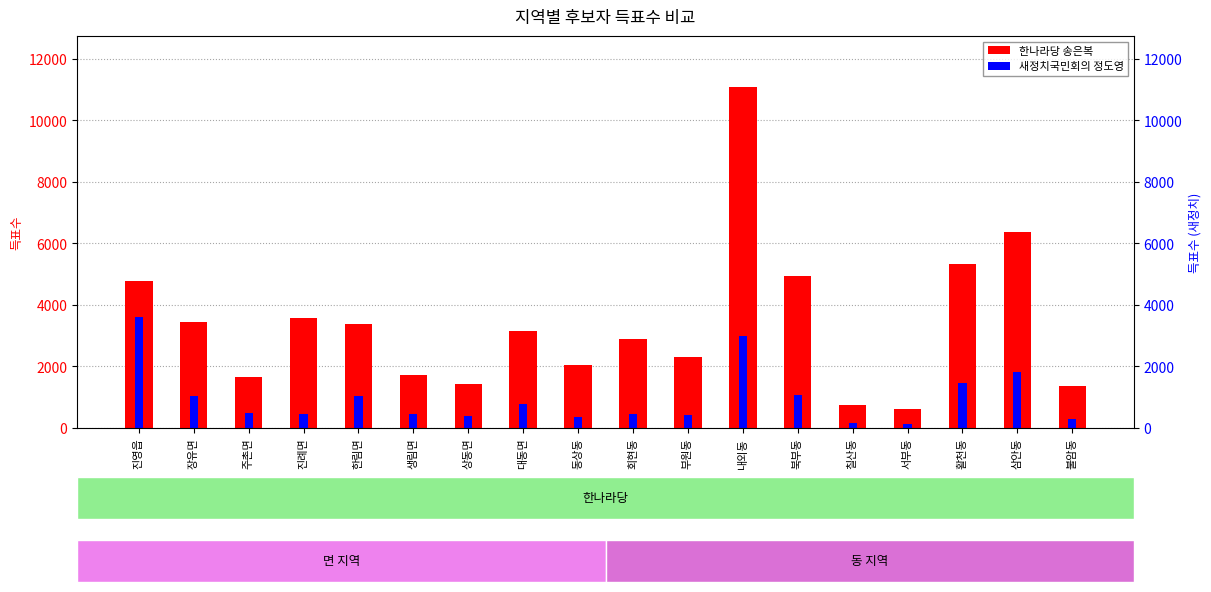

What is the spread (max minus min) of values at 회현동?

2432